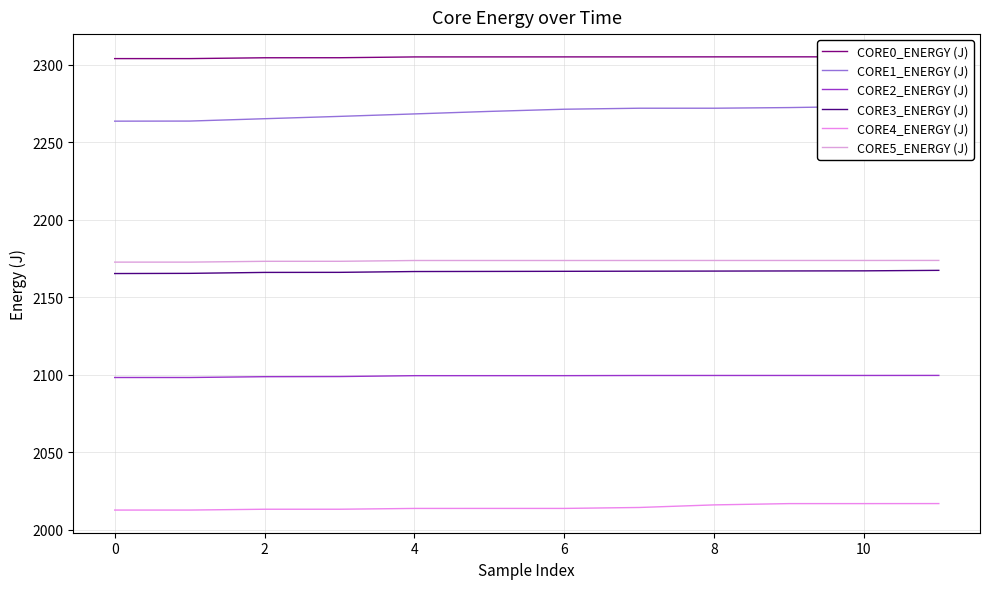

What are all the series names shown in the legend?

CORE0_ENERGY (J), CORE1_ENERGY (J), CORE2_ENERGY (J), CORE3_ENERGY (J), CORE4_ENERGY (J), CORE5_ENERGY (J)